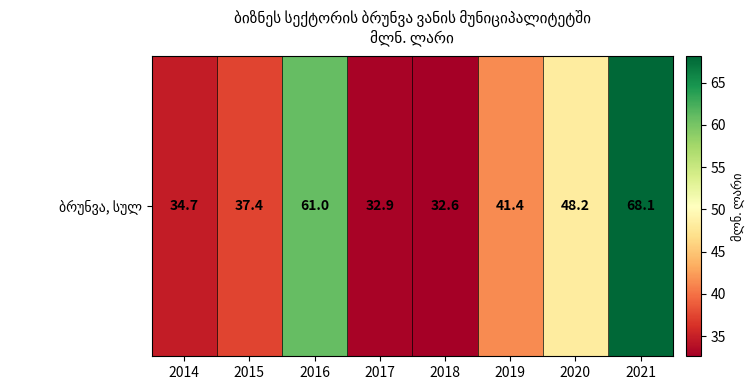

What is the ratio of the value at 2014 to the value at 2015?

0.9